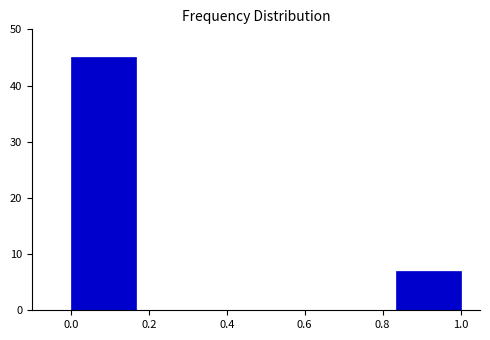

How tall is the bar that spans 0.84 to 1.00 on the x-axis? Neither the bar edges nor the heights are printed on the chart, so give them approximately, as read against the axes.

7